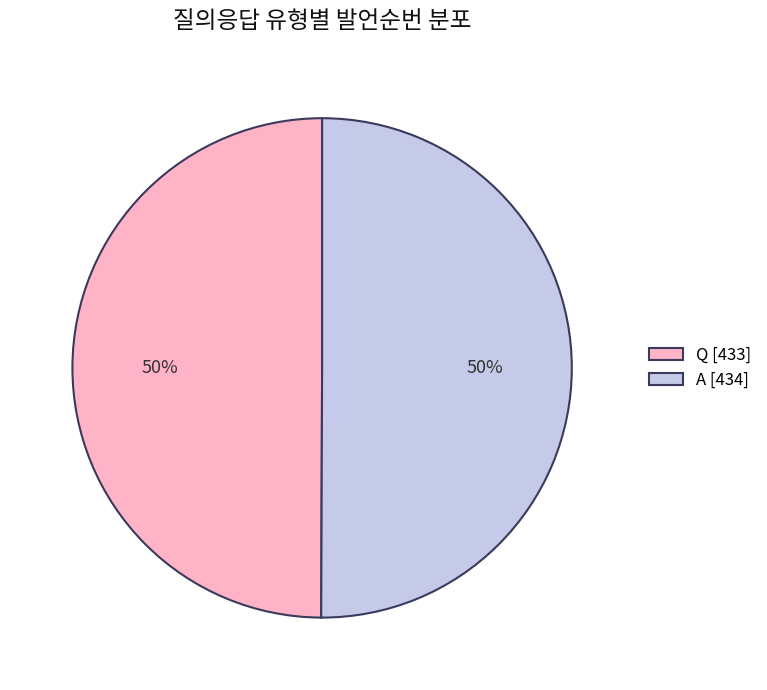

How many slices are in this pie chart?

2